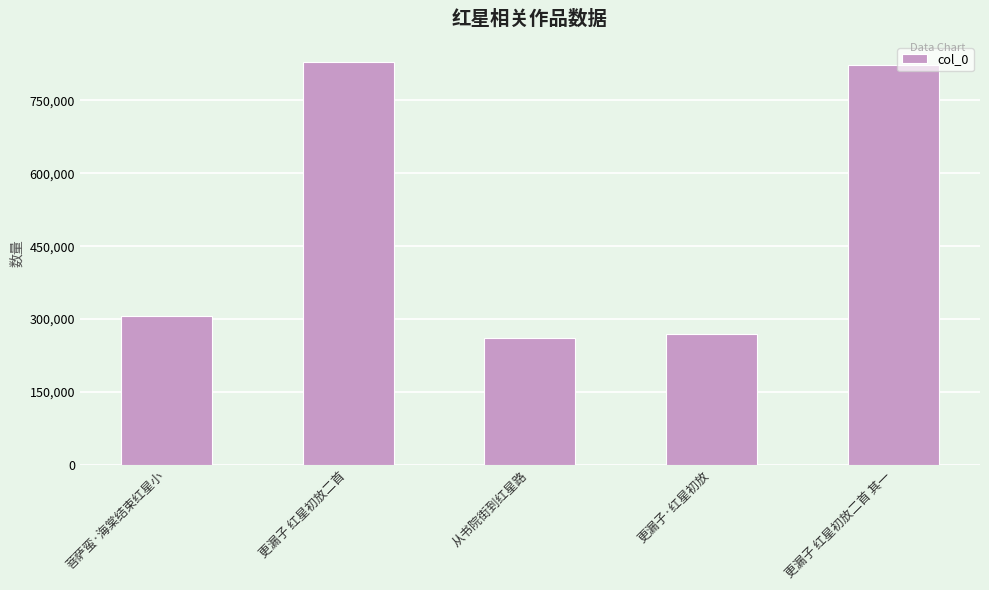

Reading left to right, list all the values displayed in this chart.

菩萨蛮·海棠结束红星小=307182	更漏子 红星初放二首=829172	从书院街到红星路=261917	更漏子·红星初放=270002	更漏子 红星初放二首 其一=823661